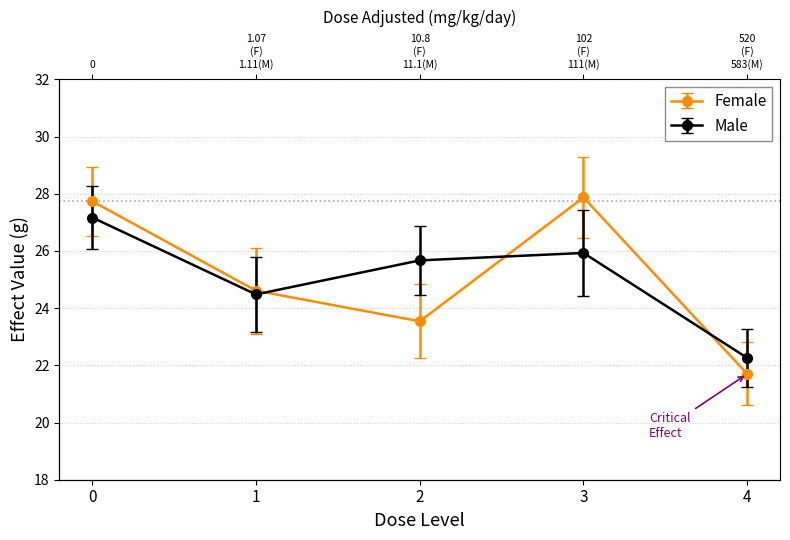

What is the average value of the Male series?

25.1